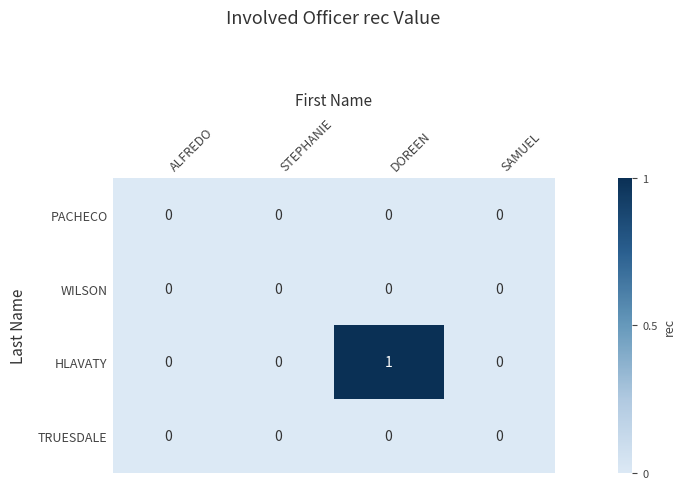

True or false: WILSON has a value of 0 at STEPHANIE.

True